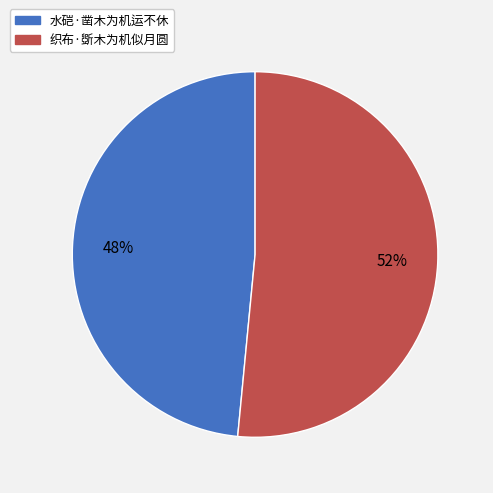

Combined, do 织布·斲木为机似月圆 and 水硙·凿木为机运不休 account for over 50%?

Yes